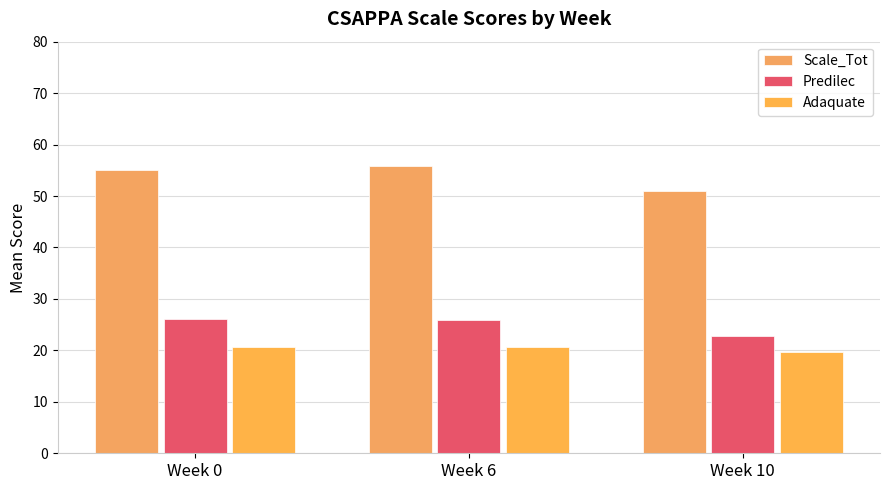

Is the value of Scale_Tot at Week 6 greater than the value of Predilec at Week 6?

Yes